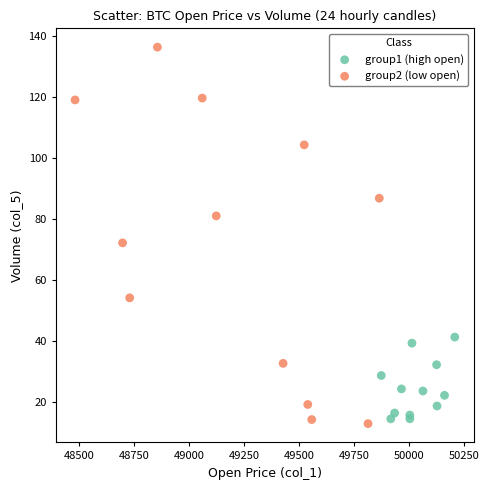

Which series contains the highest Y value?

group2 (low open)